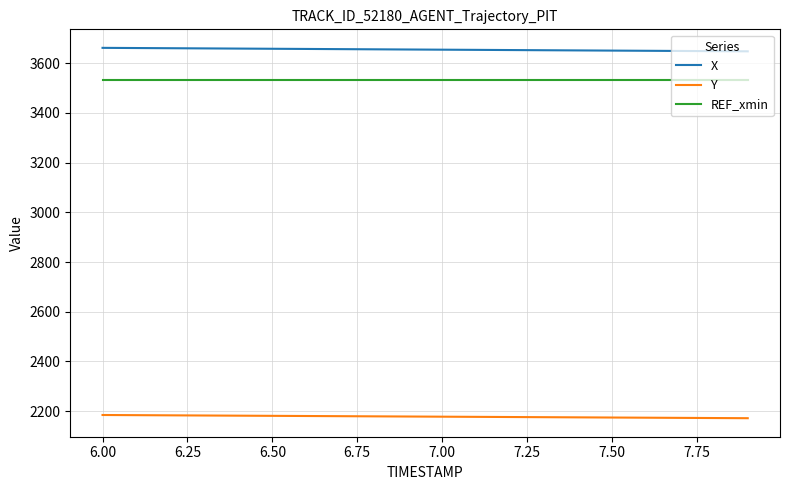

Which series has the largest total across all categories?

X